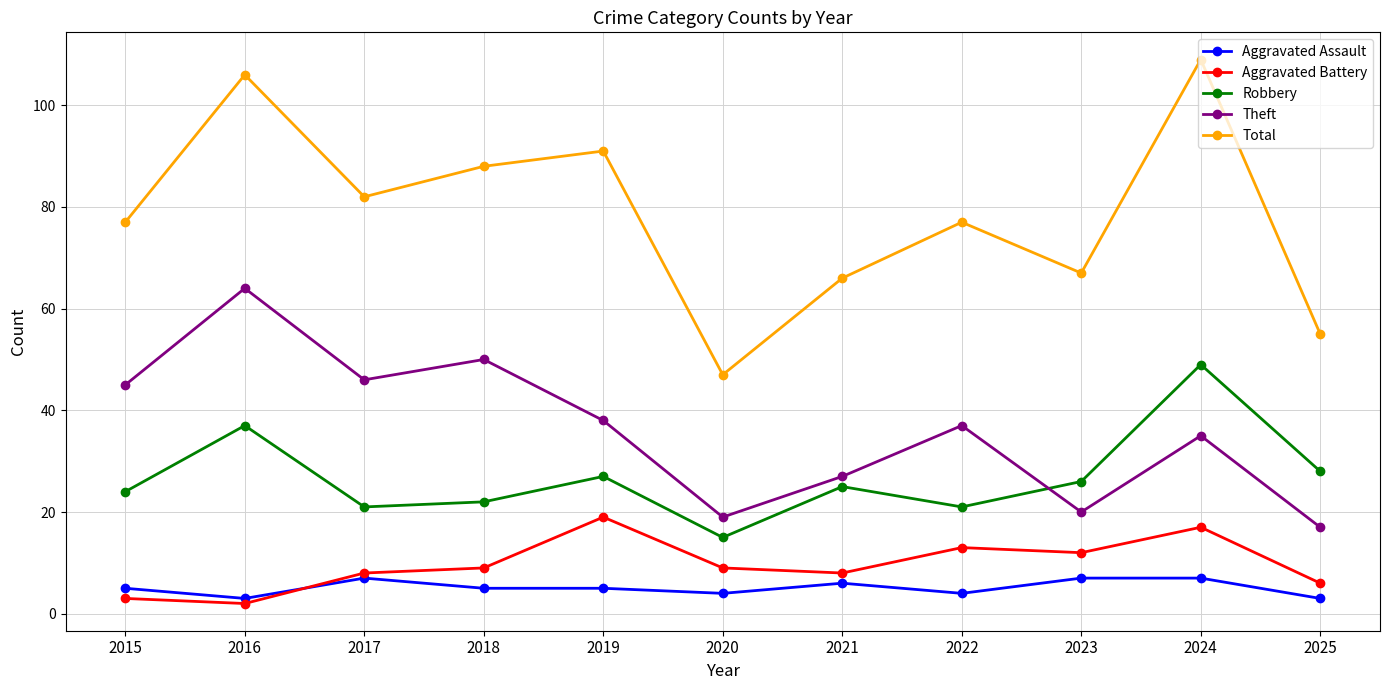

Which series has the widest spread of values?

Total